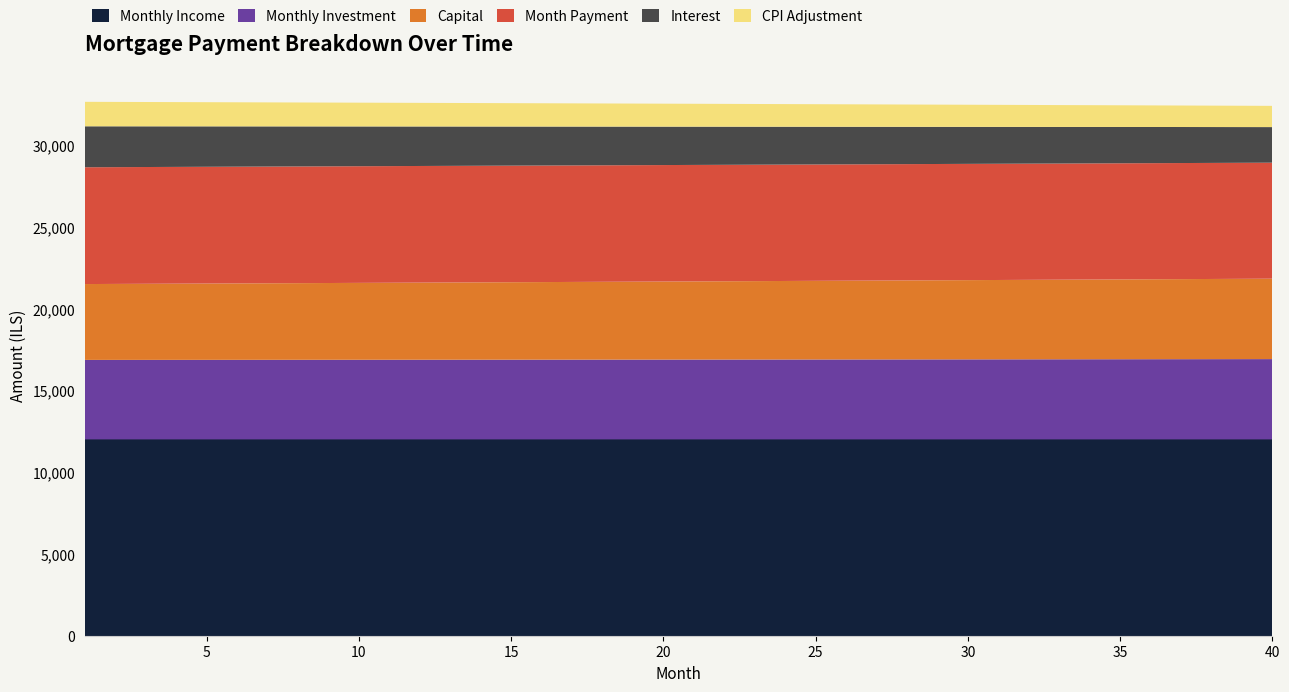

Reading right to left, extract all data points from this chart.

interest: 2175.2	2184.2	2193.2	2202.1	2211.1	2219.9	2228.8	2237.6	2246.4	2255.2	2263.9	2272.6	2281.3	2289.9	2298.5	2307.1	2315.6	2324.1	2332.6	2341.1	2349.5	2357.9	2366.2	2374.6	2382.8	2391.1	2399.4	2407.6	2415.8	2423.9	2432.0	2440.1	2448.2	2456.2	2464.2	2472.2	2480.1	2488.0	2495.9	2503.8
capital: 4915.7	4908.3	4901.0	4893.6	4886.3	4879.0	4871.7	4864.4	4857.1	4849.8	4842.6	4835.3	4828.1	4820.8	4813.6	4806.4	4799.2	4792.0	4784.8	4777.7	4770.5	4763.4	4756.2	4749.1	4742.0	4734.9	4727.8	4720.7	4713.6	4706.6	4699.5	4692.5	4685.5	4678.5	4671.4	4664.5	4657.5	4650.5	4643.5	4636.6
cpi: 1297.7	1303.2	1308.6	1313.9	1319.3	1324.6	1330.0	1335.3	1340.6	1345.8	1351.1	1356.3	1361.5	1366.7	1371.9	1377.0	1382.2	1387.3	1392.4	1397.5	1402.5	1407.6	1412.6	1417.6	1422.6	1427.6	1432.5	1437.5	1442.4	1447.3	1452.2	1457.0	1461.9	1466.7	1471.5	1476.3	1481.1	1485.8	1490.6	1495.3
month_payment: 7090.9	7092.5	7094.2	7095.8	7097.4	7098.9	7100.5	7101.0	7103.5	7105.0	7106.4	7107.9	7109.3	7110.7	7112.1	7113.5	7114.8	7116.1	7117.4	7118.7	7120.0	7121.2	7122.5	7123.7	7124.9	7126.0	7127.2	7128.3	7129.4	7130.5	7131.6	7132.6	7133.6	7134.6	7135.6	7136.6	7137.6	7138.5	7139.4	7140.3
monthly_income: 12000.0	12000.0	12000.0	12000.0	12000.0	12000.0	12000.0	12000.0	12000.0	12000.0	12000.0	12000.0	12000.0	12000.0	12000.0	12000.0	12000.0	12000.0	12000.0	12000.0	12000.0	12000.0	12000.0	12000.0	12000.0	12000.0	12000.0	12000.0	12000.0	12000.0	12000.0	12000.0	12000.0	12000.0	12000.0	12000.0	12000.0	12000.0	12000.0	12000.0
monthly_investment: 4909.1	4907.5	4905.8	4904.2	4902.6	4901.1	4899.5	4898.0	4896.5	4895.0	4893.6	4892.1	4890.7	4889.3	4887.9	4886.5	4885.2	4883.9	4882.6	4881.3	4880.0	4878.8	4877.5	4876.3	4875.1	4874.0	4872.8	4871.7	4870.6	4869.5	4868.4	4867.4	4866.4	4865.4	4864.4	4863.4	4862.4	4861.5	4860.6	4859.7